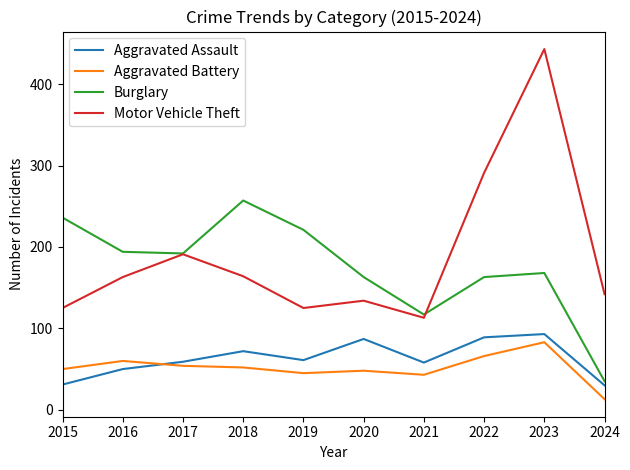

True or false: Aggravated Battery and Motor Vehicle Theft intersect in this chart.

False